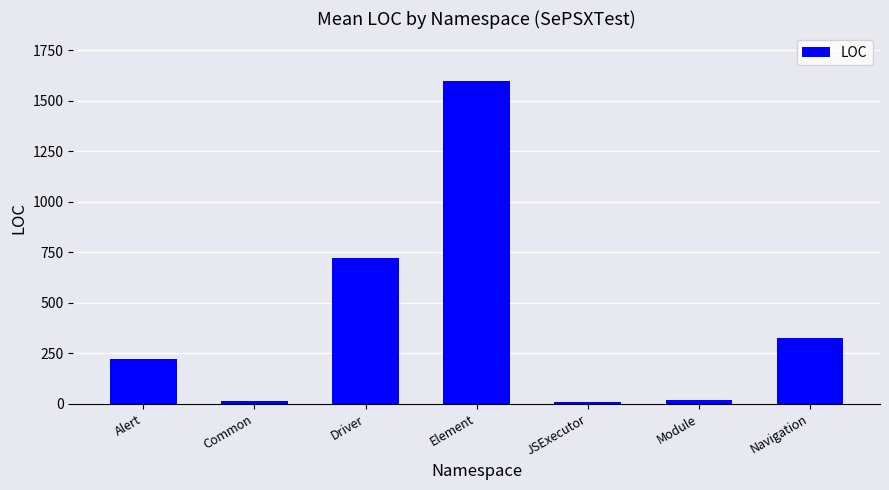

The value at Element is 1596. True or false?

True